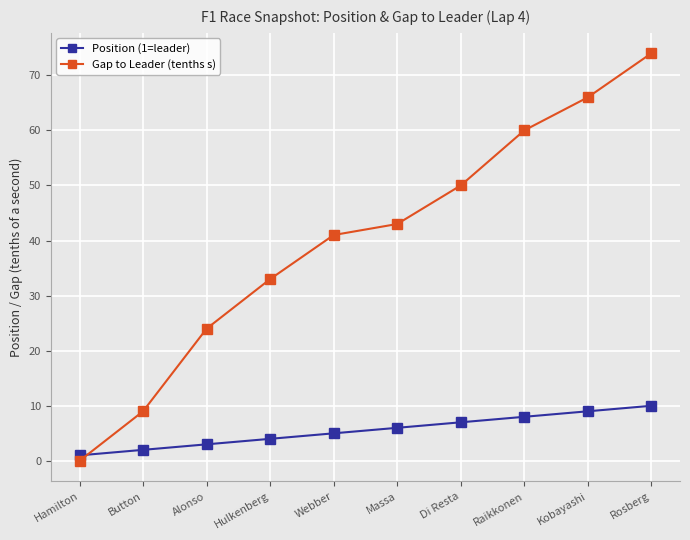

Which series changed the most between Webber and Massa?

Gap to Leader (tenths s)